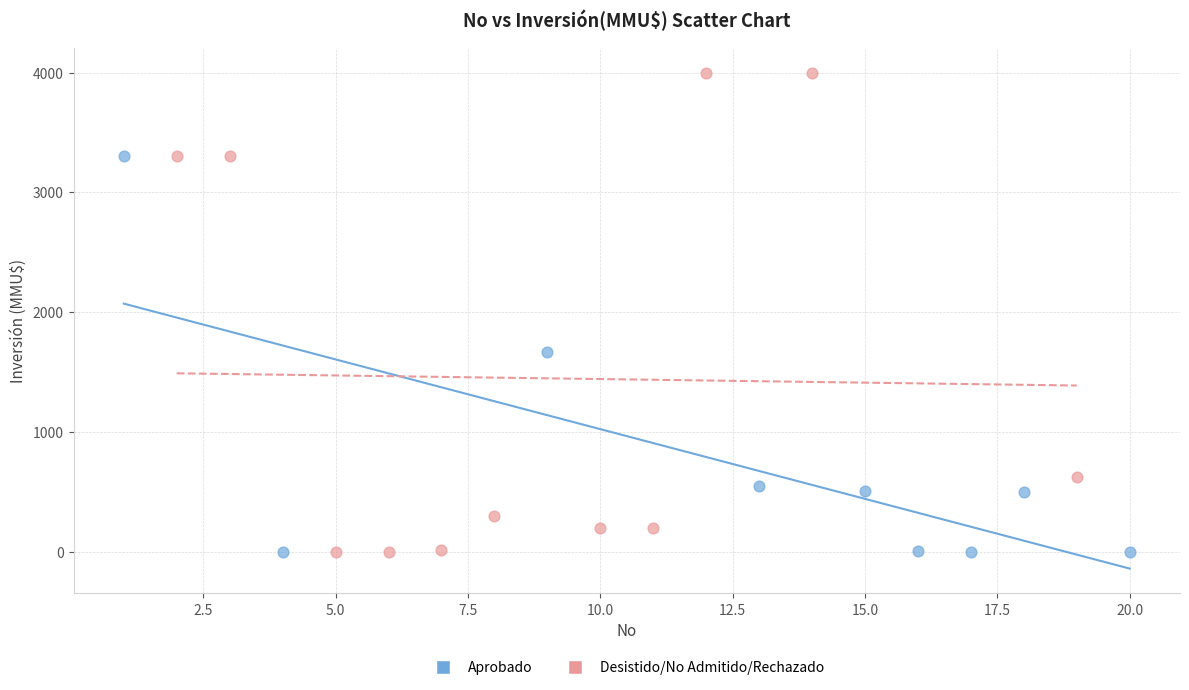

Which series reaches the maximum Y coordinate?

Desistido/No Admitido/Rechazado